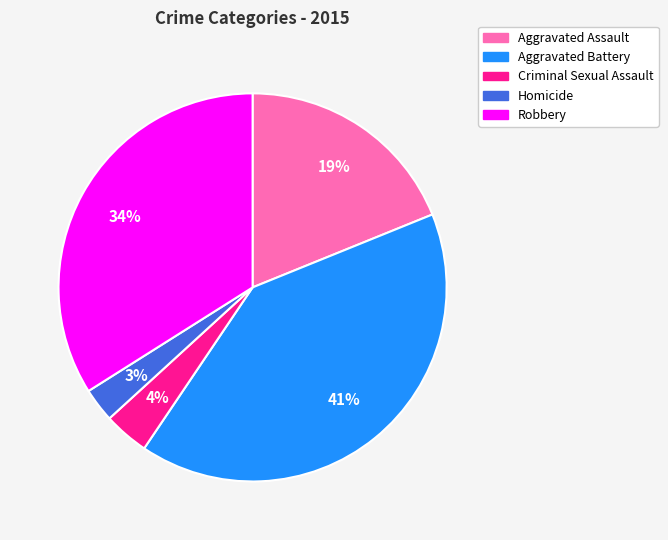

To the nearest percent, what is the difference between the largest and smallest slice percentages?

38%